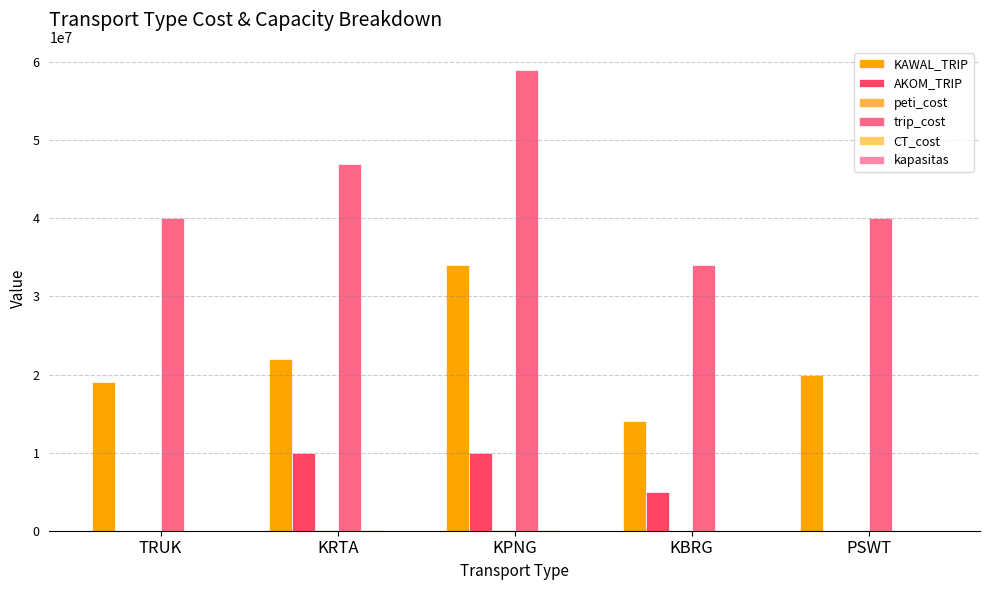

List the series in order of their peak value, highest first.

trip_cost, KAWAL_TRIP, AKOM_TRIP, peti_cost, CT_cost, kapasitas